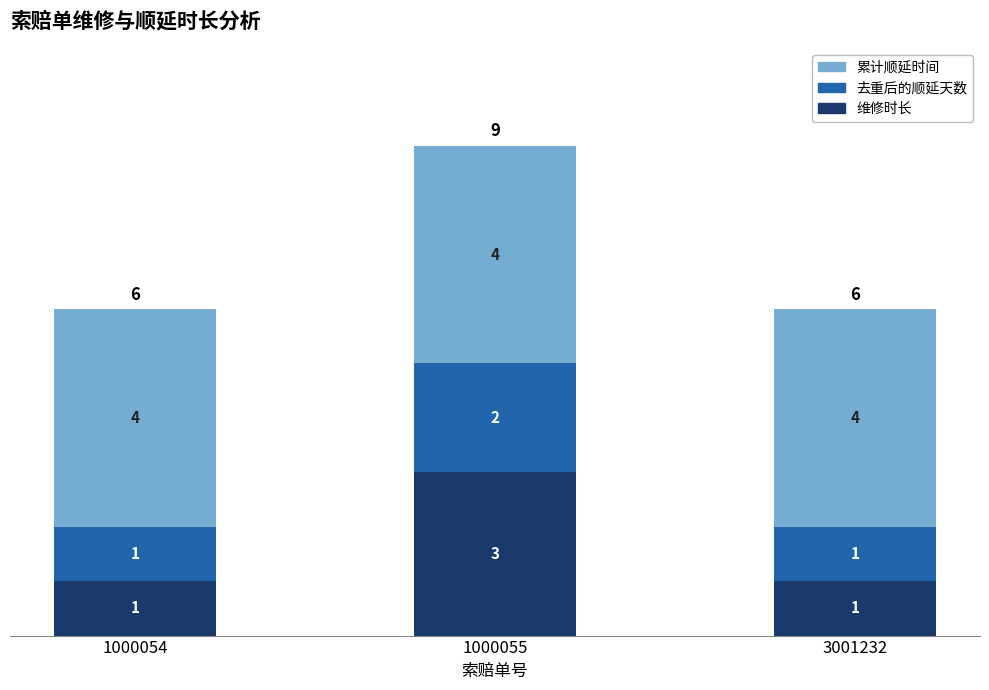

What is the highest value of the 维修时长 series?

3